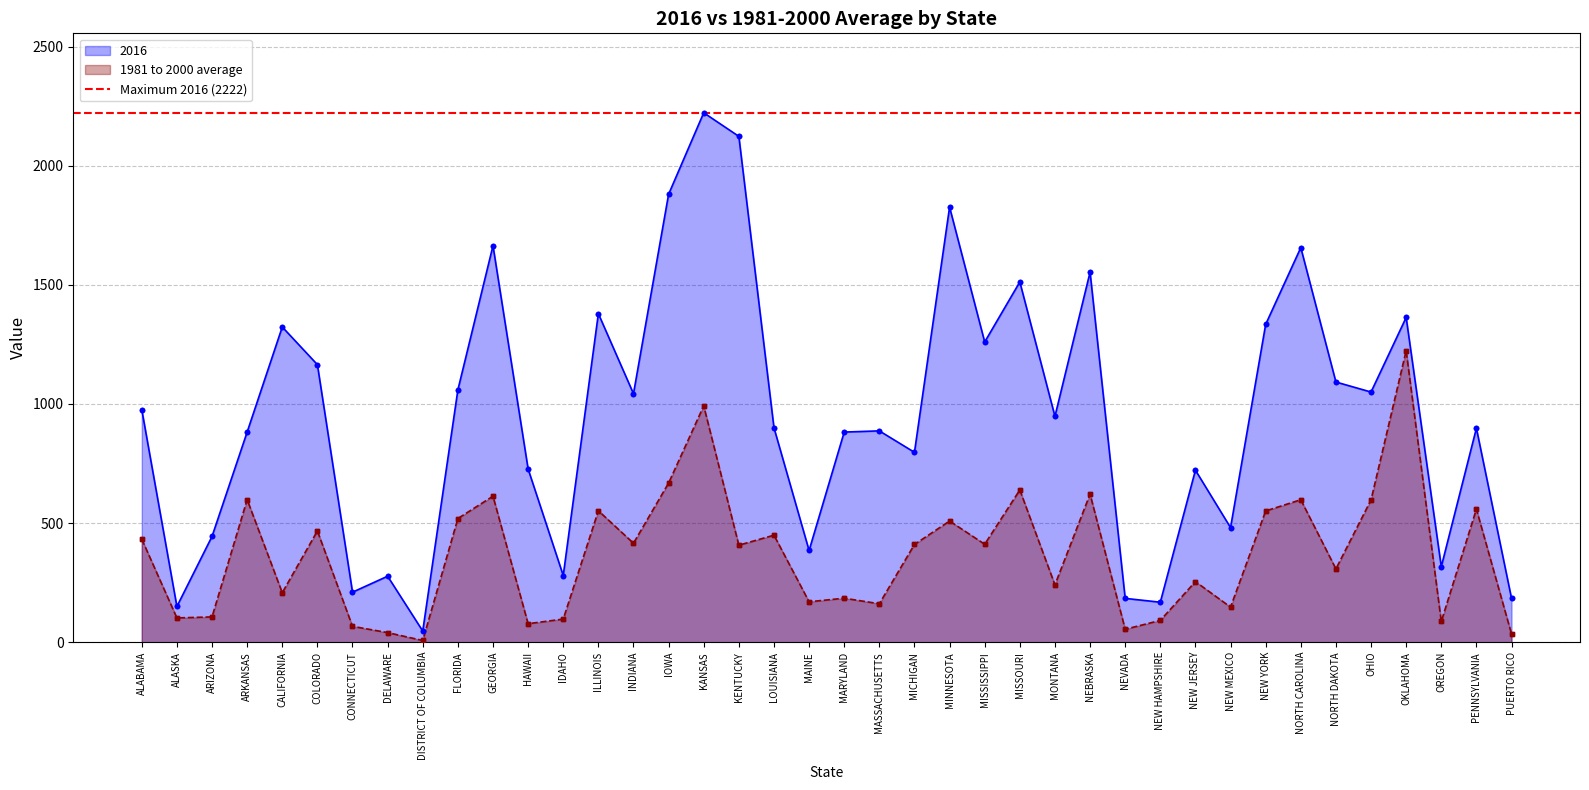

What are all the series names shown in the legend?

2016, 1981 to 2000 average